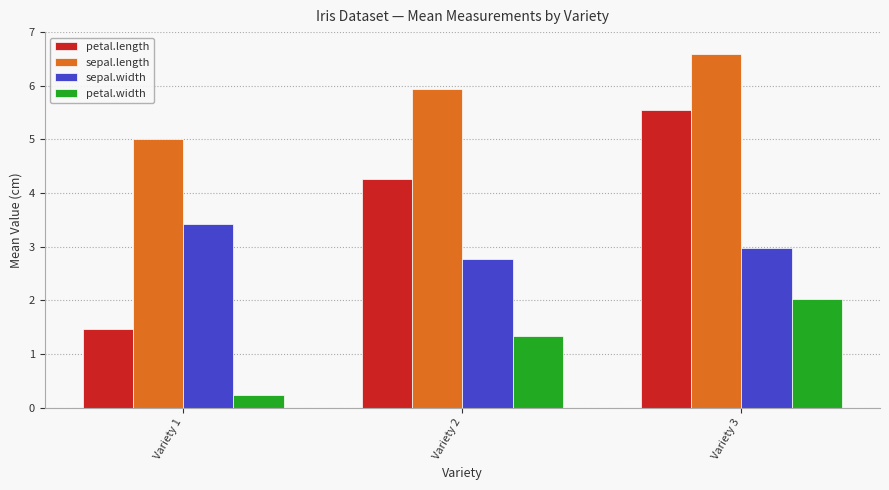

At Variety 1, list the series in order from largest to smallest.

sepal.length, sepal.width, petal.length, petal.width